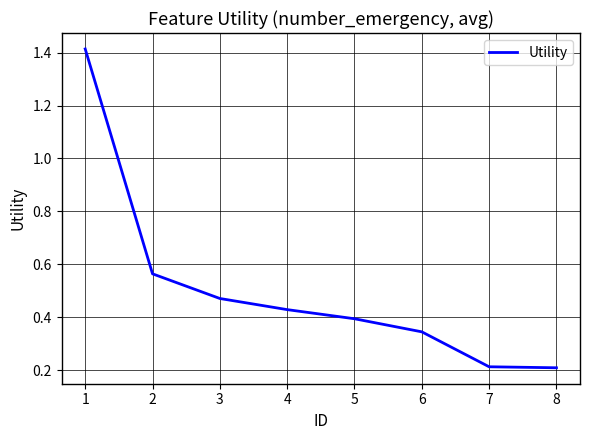

What is the difference between the values at 4 and 1?

1.0